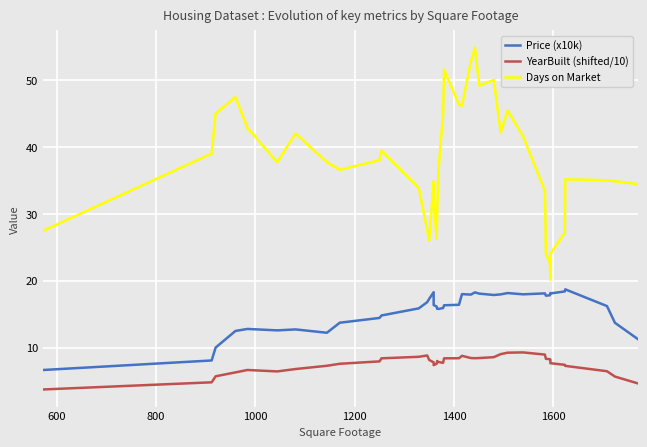

List the series in order of their overall mean, highest first.

Days on Market, Price (x10k), YearBuilt (shifted/10)